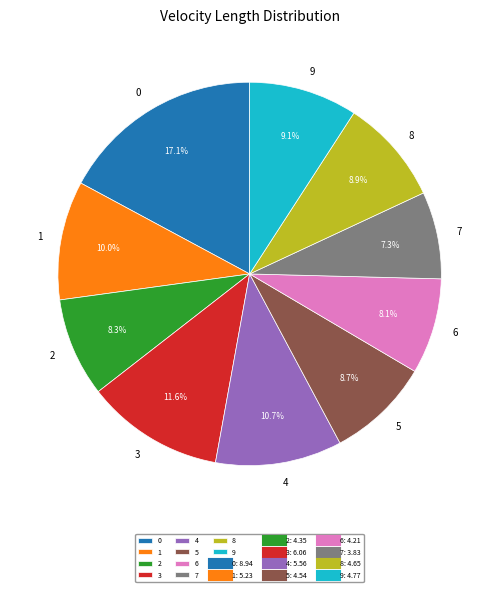

To the nearest percent, what is the combined percentage of 9 and 8?

18%